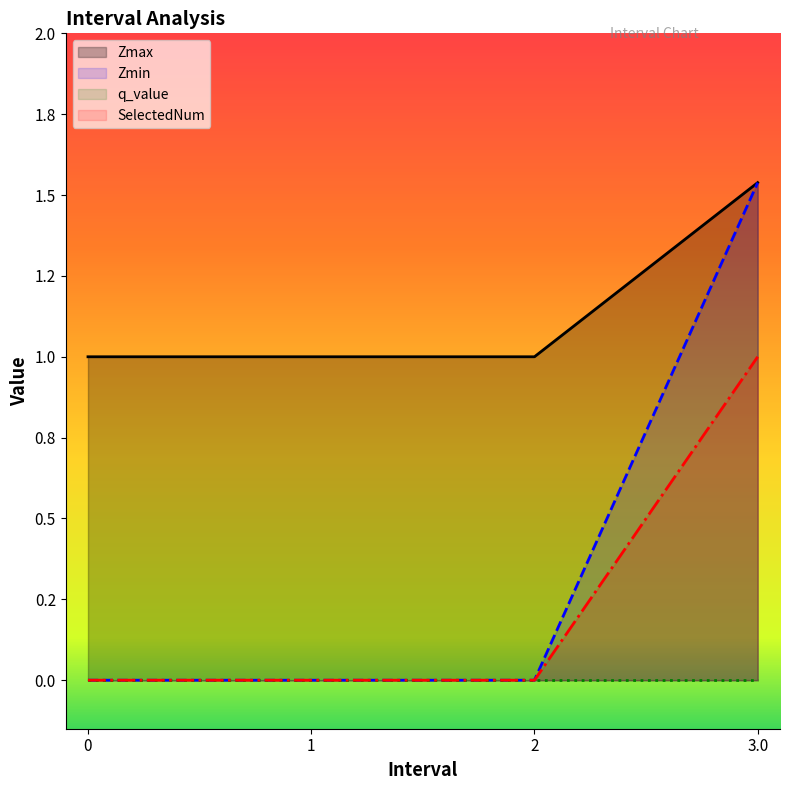

List the labels in order of Zmax value, largest first.

3.0, 0, 1, 2